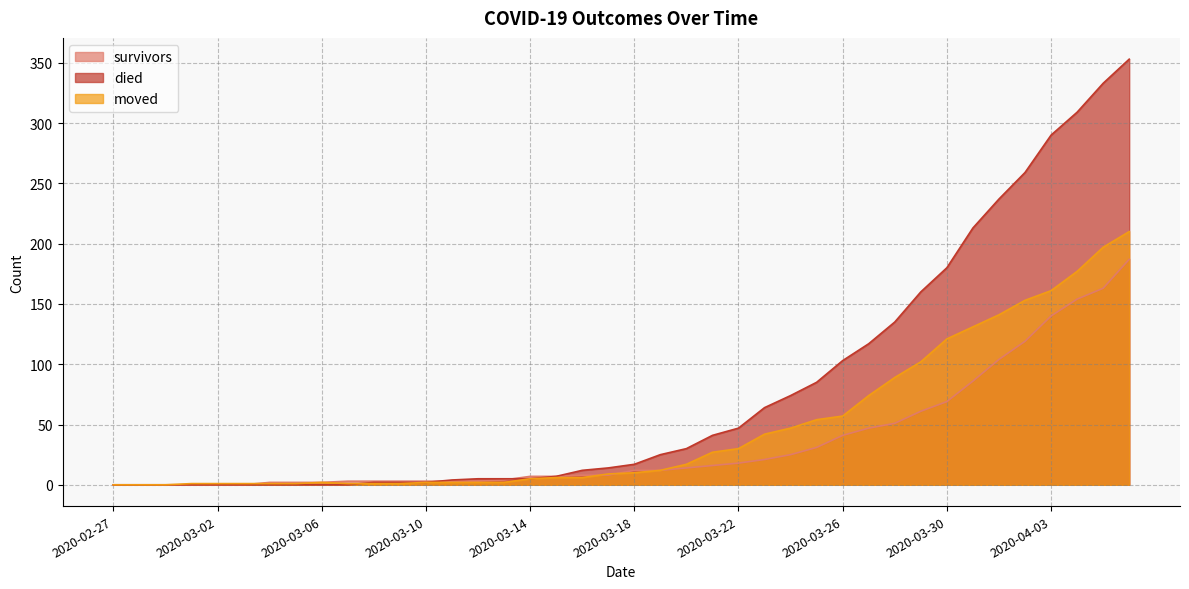

What is the average value of the died series?

78